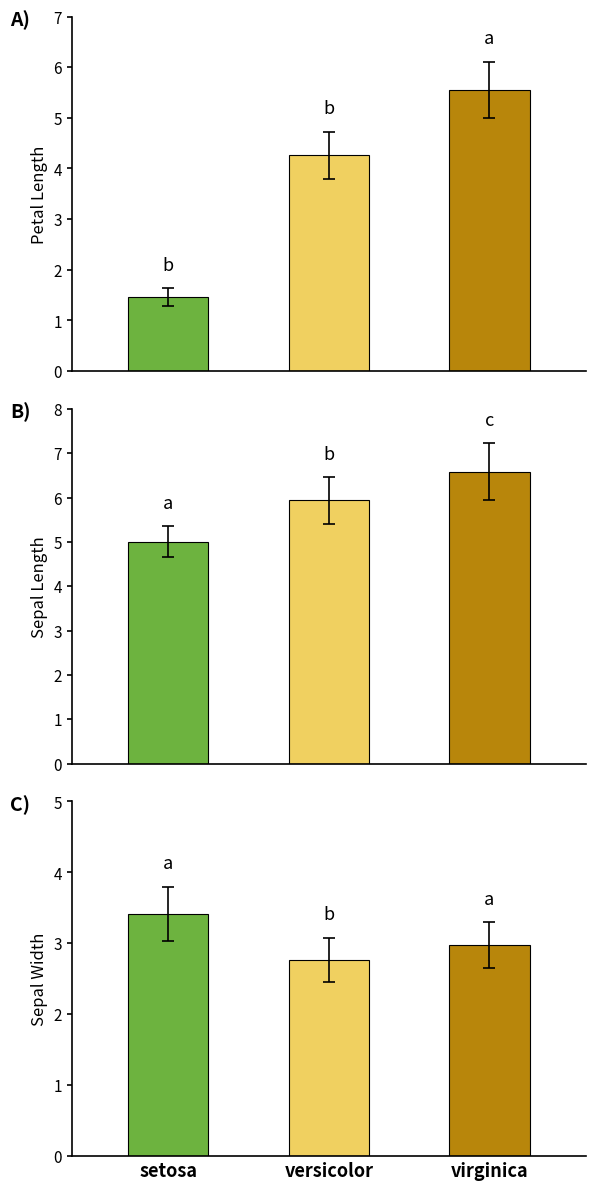

Reading left to right, extract all data points from this chart.

Petal Length: 1.5	4.3	5.6
Sepal Length: 5.0	5.9	6.6
Sepal Width: 3.4	2.8	3.0